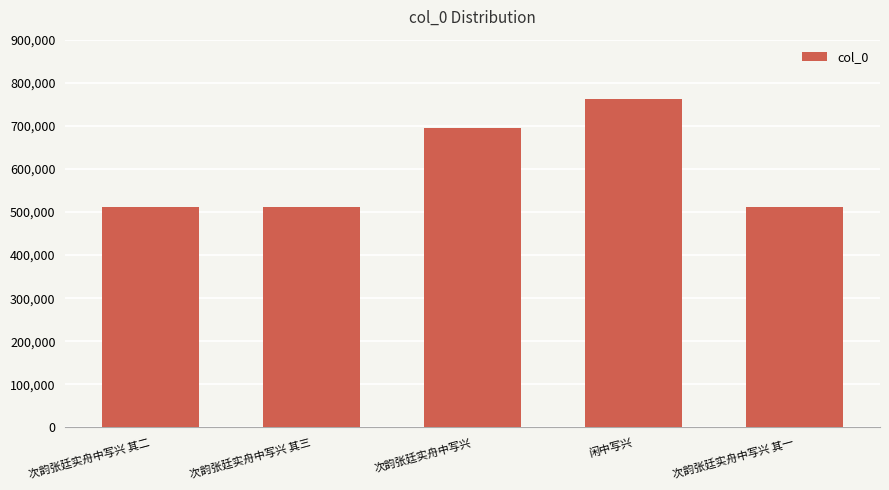

Does the chart contain stacked bars?

No